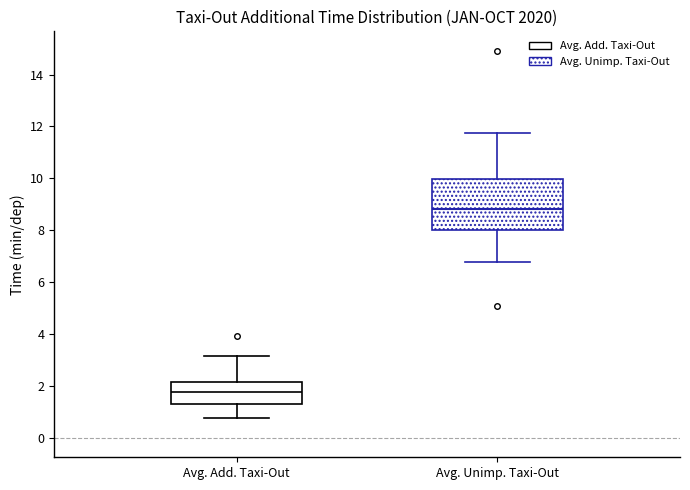

Comparing the boxes themselves (not the whiskers), which one is the tallest?

Avg. Unimp. Taxi-Out